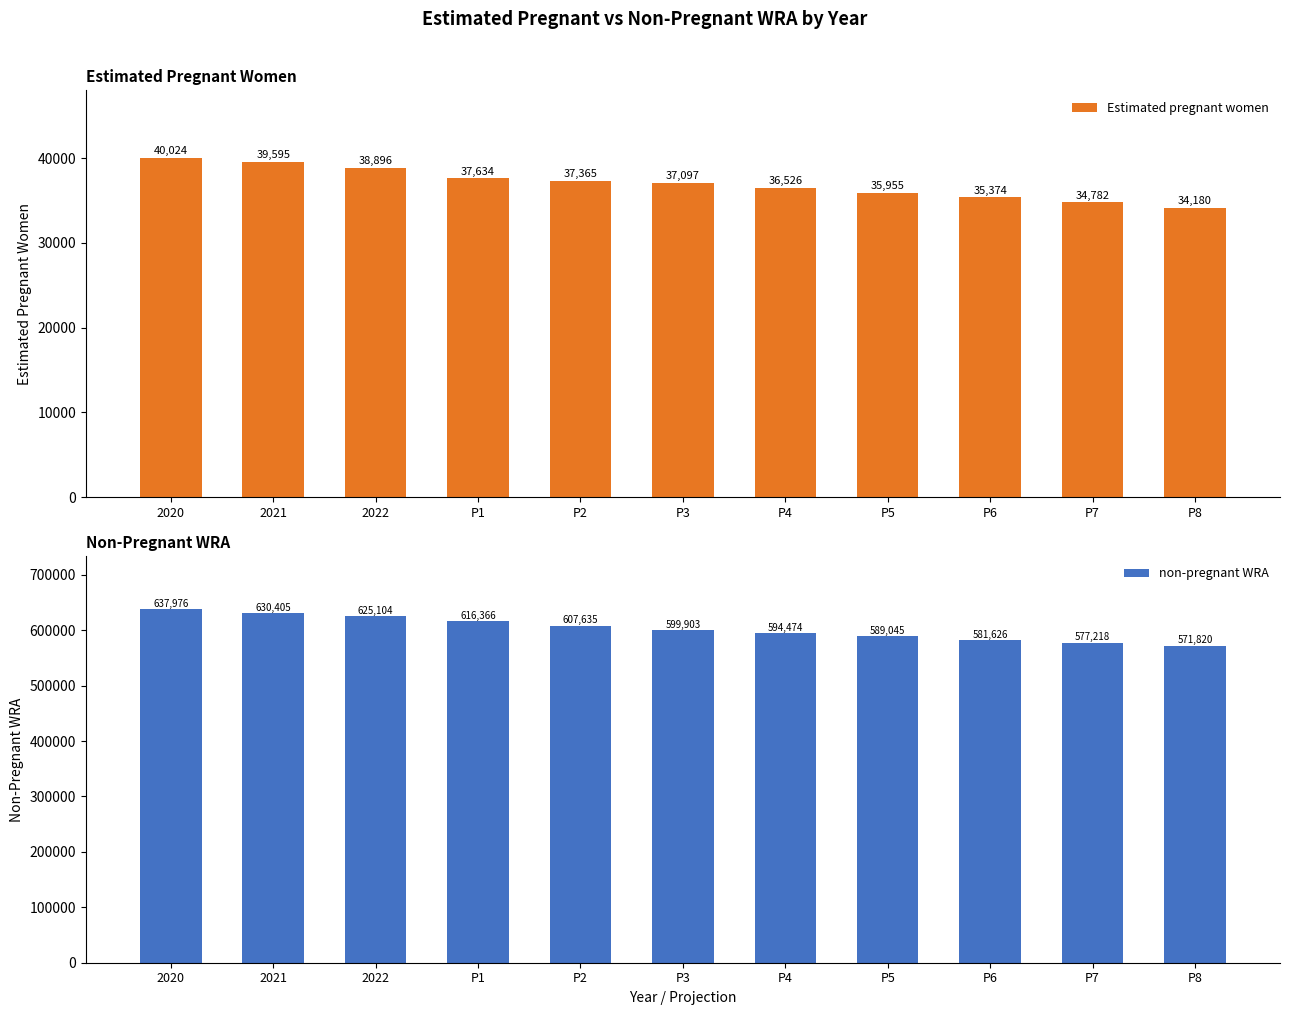

The non-pregnant WRA series shows 594474 at P4. True or false?

True